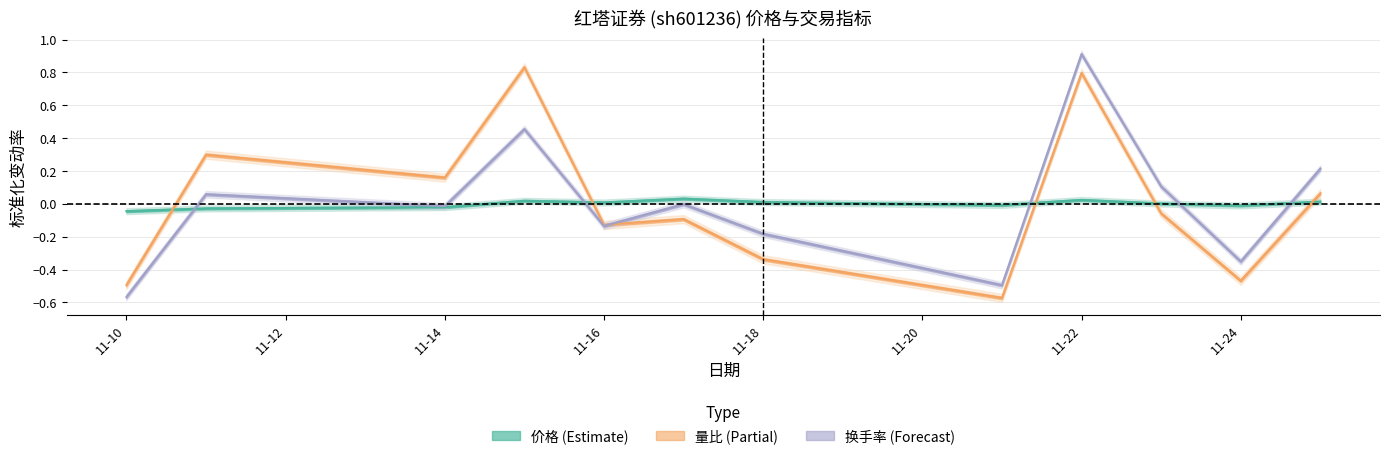

How many lines are shown in the chart?

3